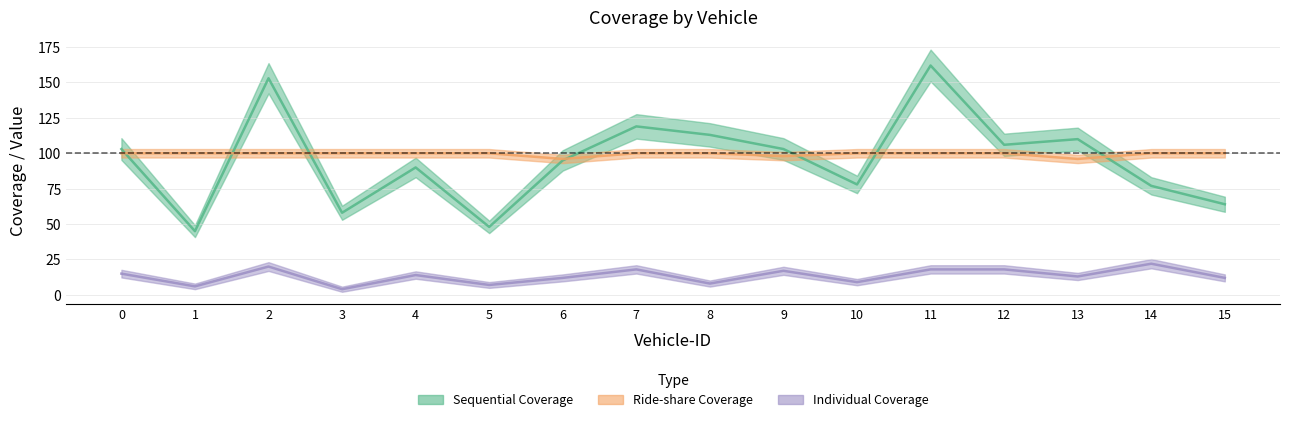

What is the spread (max minus min) of values at 10?

91